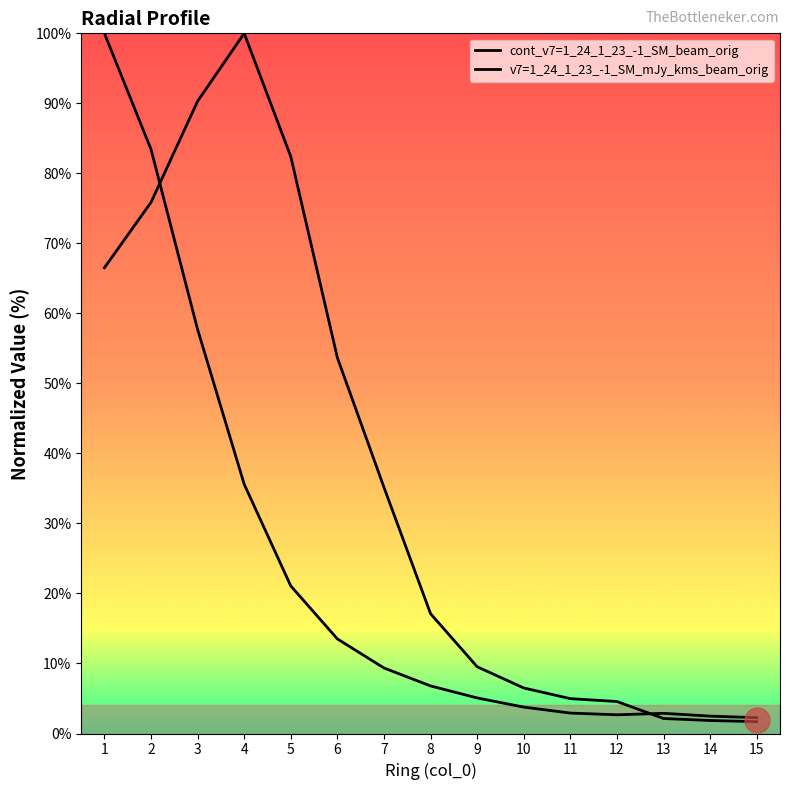

Is it true that cont_v7=1_24_1_23_-1_SM_beam_orig equals 54.1 at 4?

False